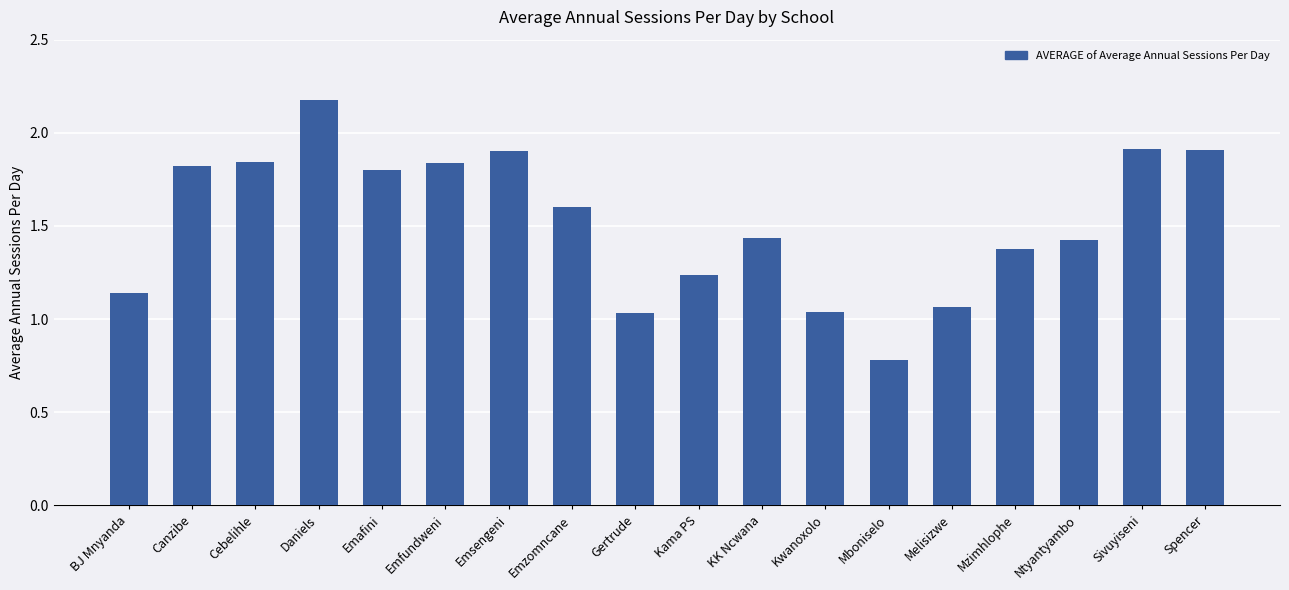

How many distinct data groups are displayed?

1